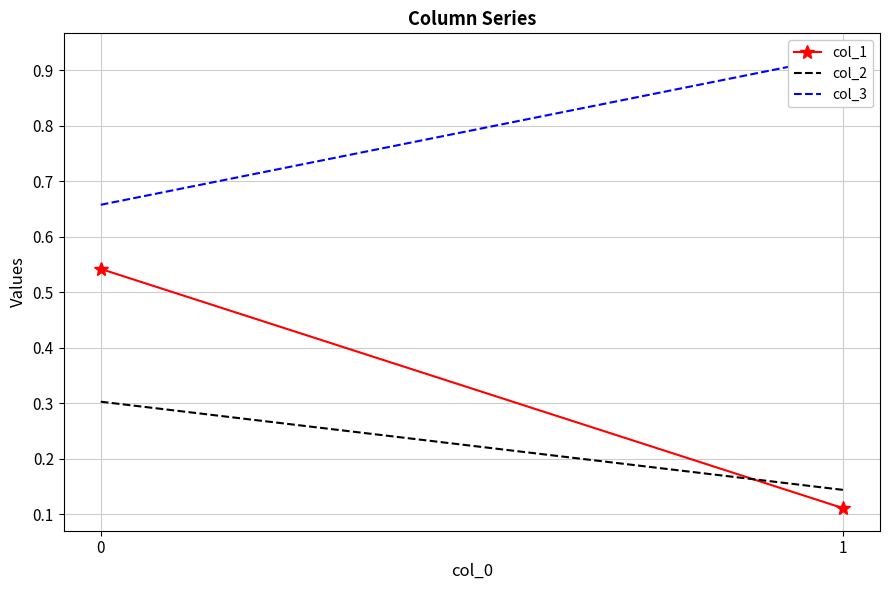

What is the highest value of the col_1 series?

0.5